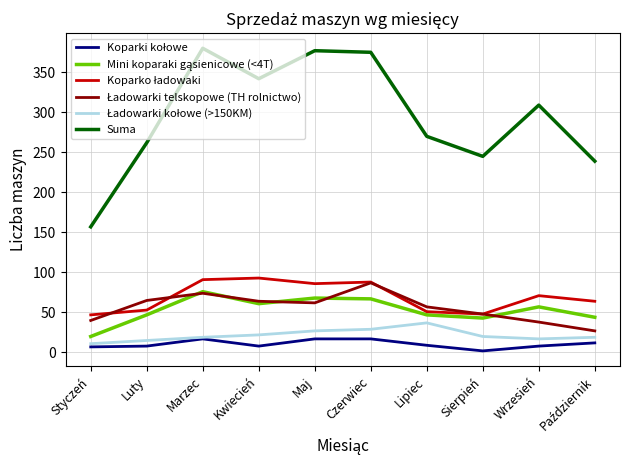

The Suma series shows 380 at Lipiec. True or false?

False